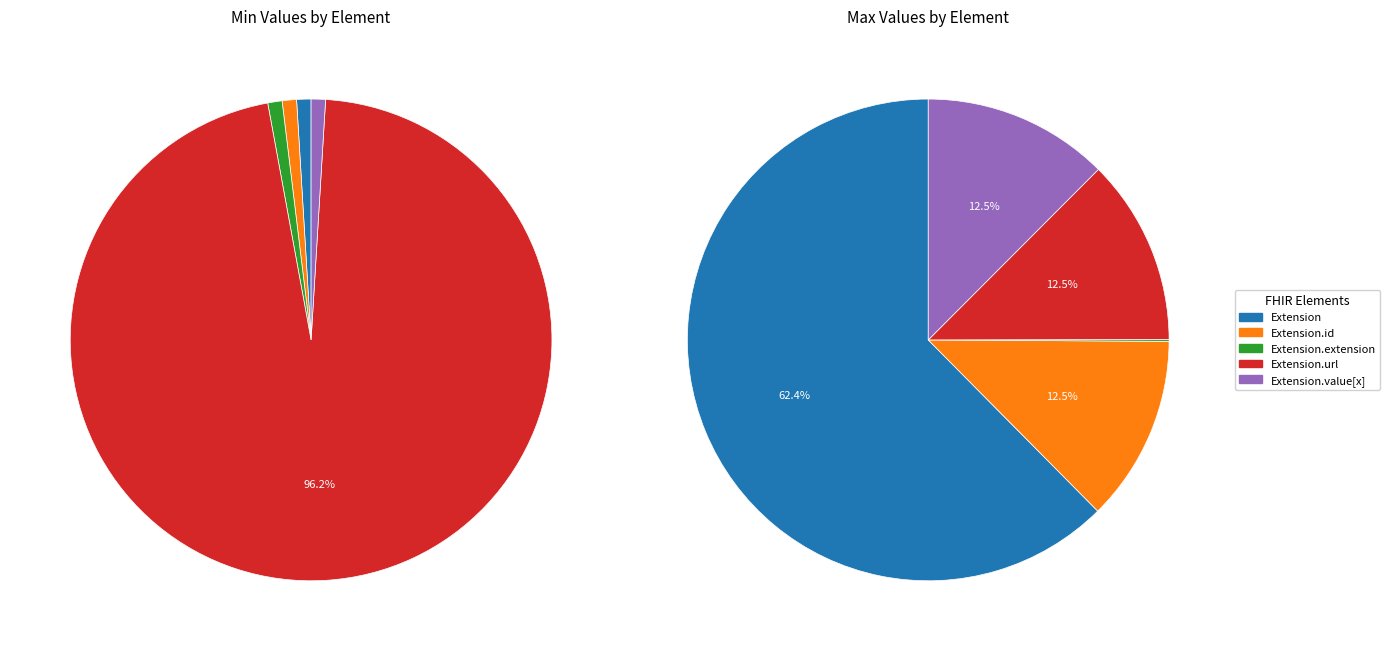

Which category accounts for the majority?

Extension.url